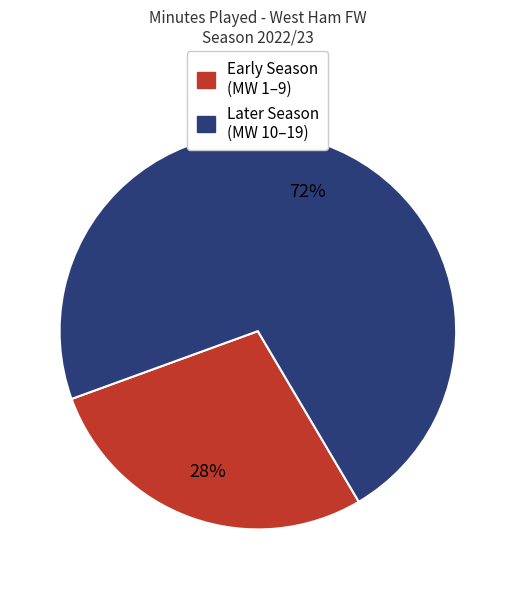

Is there a majority slice in this chart?

Yes